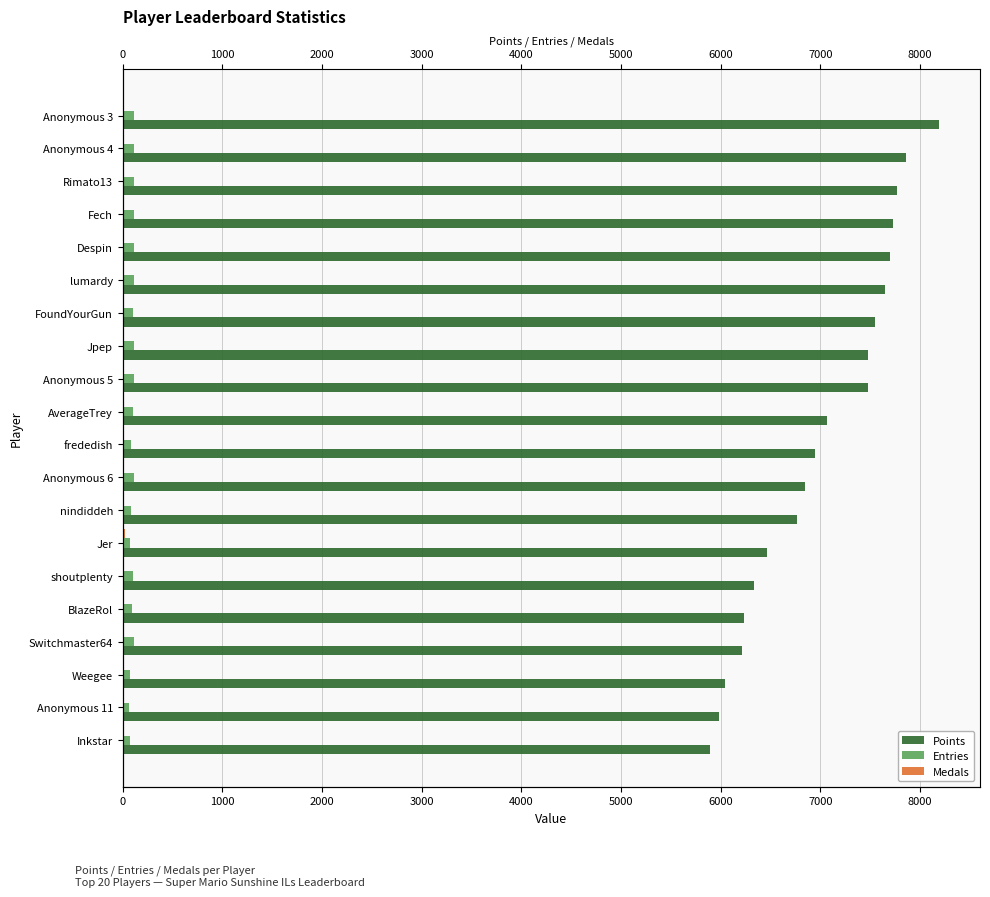

Are the bars horizontal?

Yes